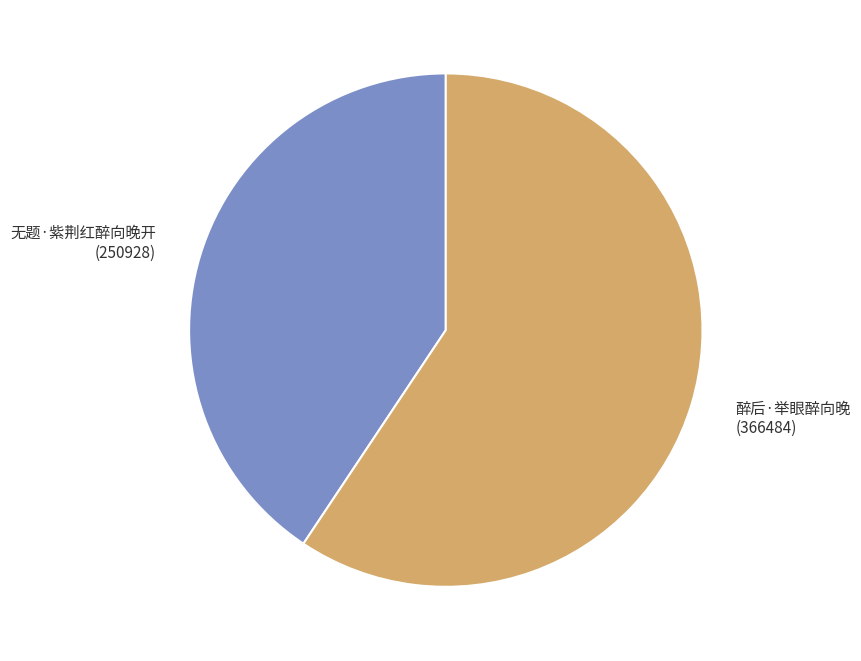

Is the sum of 无题·紫荆红醉向晚开 and 醉后·举眼醉向晚 greater than half?

Yes